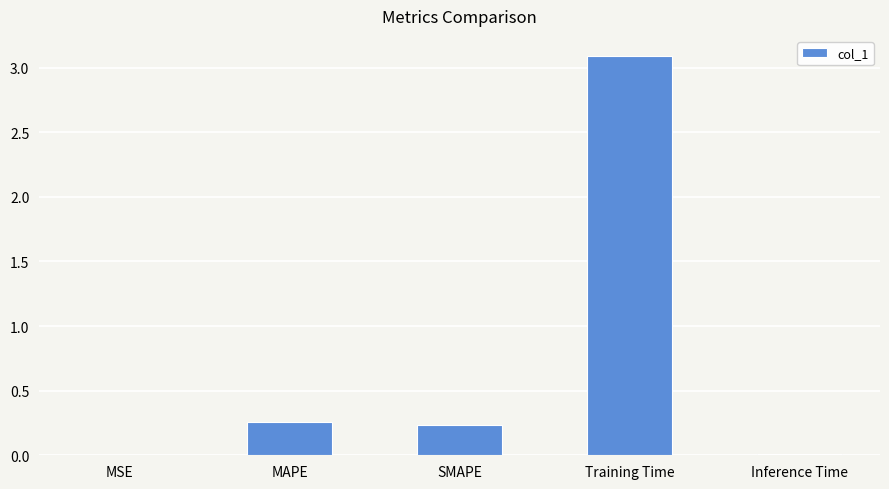

What is the approximate value at Training Time?

3.1